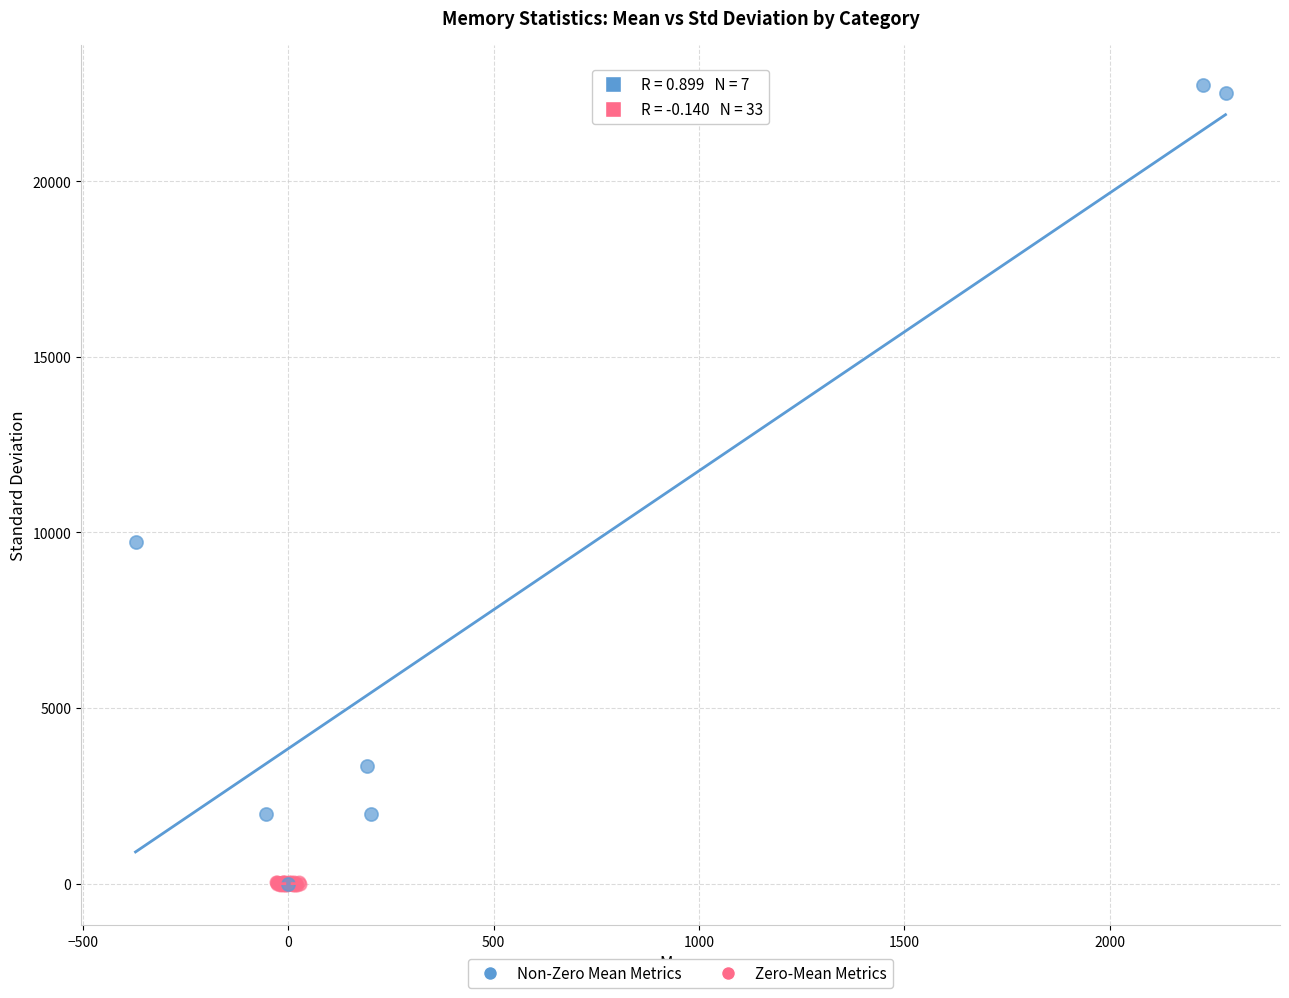

Which series reaches the maximum Y coordinate?

Non-Zero Mean Metrics